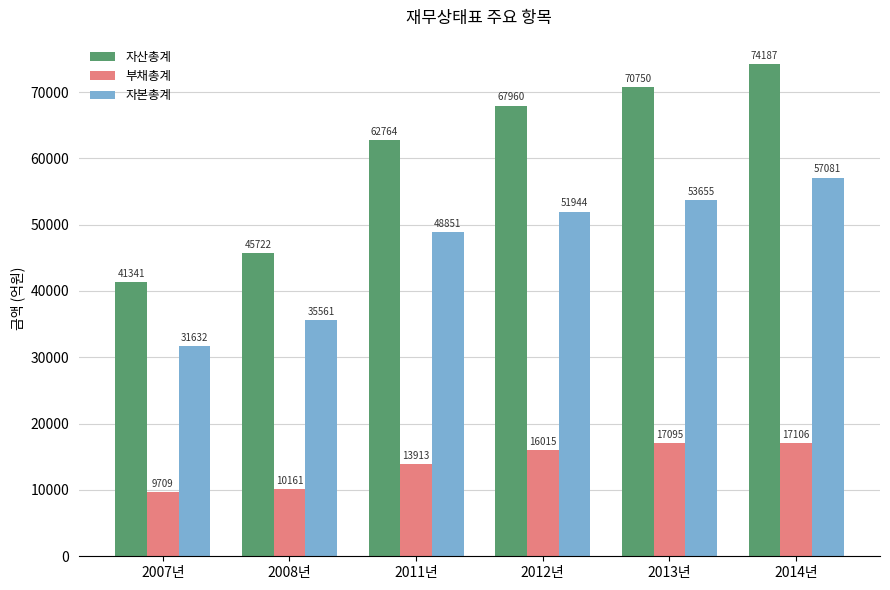

The 자산총계 series shows 41341.0 at 2007년. True or false?

True